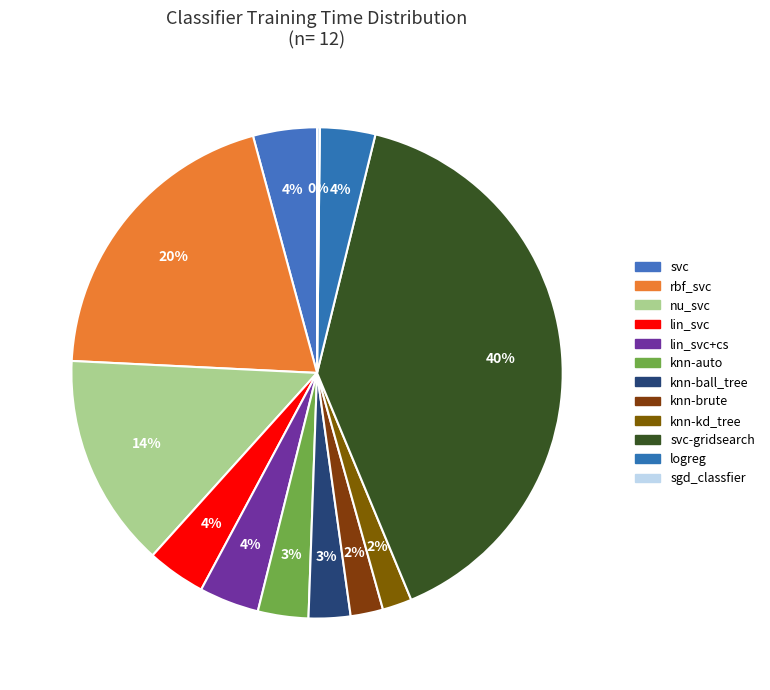

Is it true that nu_svc is 5% of the pie?

False